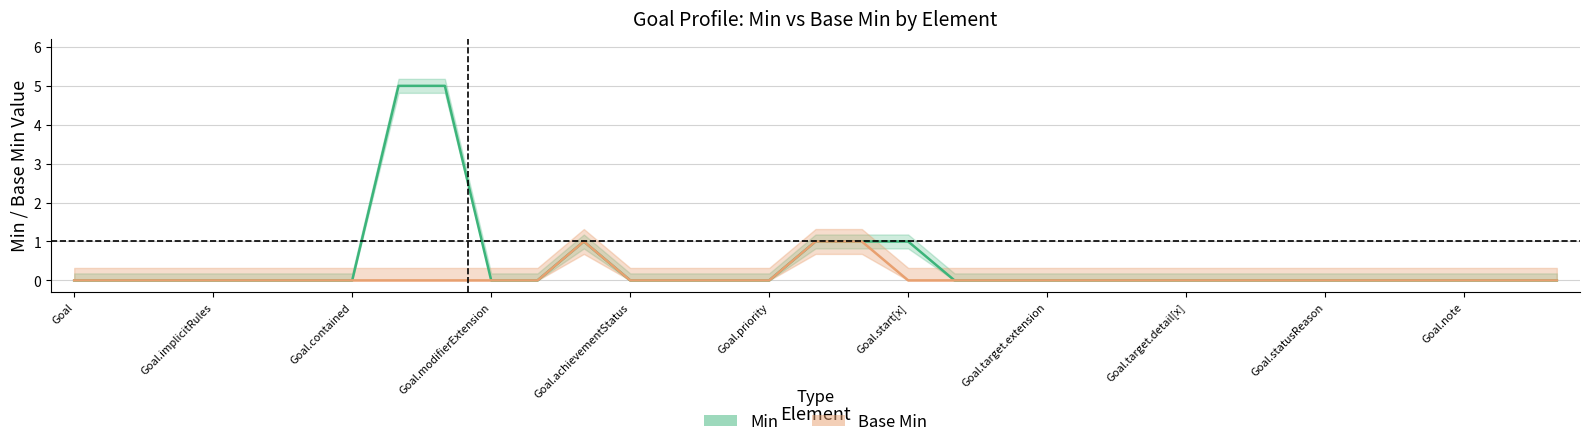

List the series in order of their peak value, lowest first.

Base Min, Min